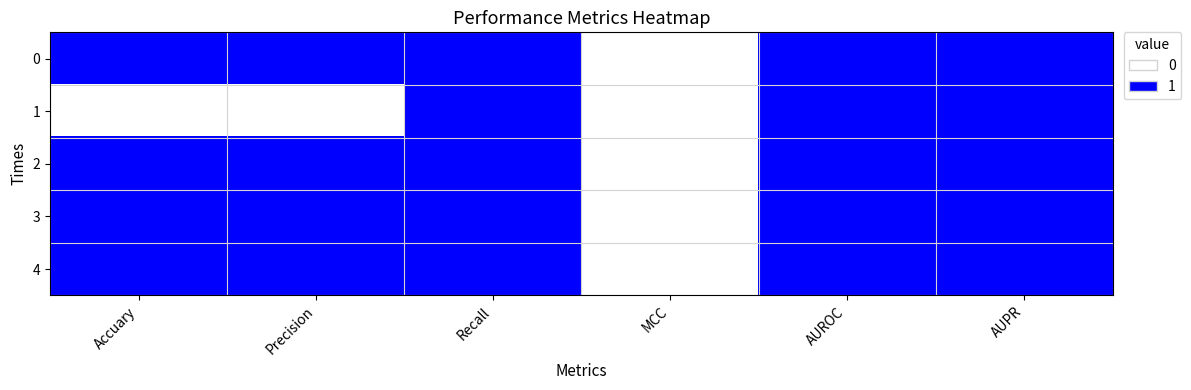

Reading left to right, extract all data points from this chart.

0: Accuary=1	Precision=1	Recall=1	MCC=0	AUROC=1	AUPR=1
1: Accuary=0	Precision=0	Recall=1	MCC=0	AUROC=1	AUPR=1
2: Accuary=1	Precision=1	Recall=1	MCC=0	AUROC=1	AUPR=1
3: Accuary=1	Precision=1	Recall=1	MCC=0	AUROC=1	AUPR=1
4: Accuary=1	Precision=1	Recall=1	MCC=0	AUROC=1	AUPR=1